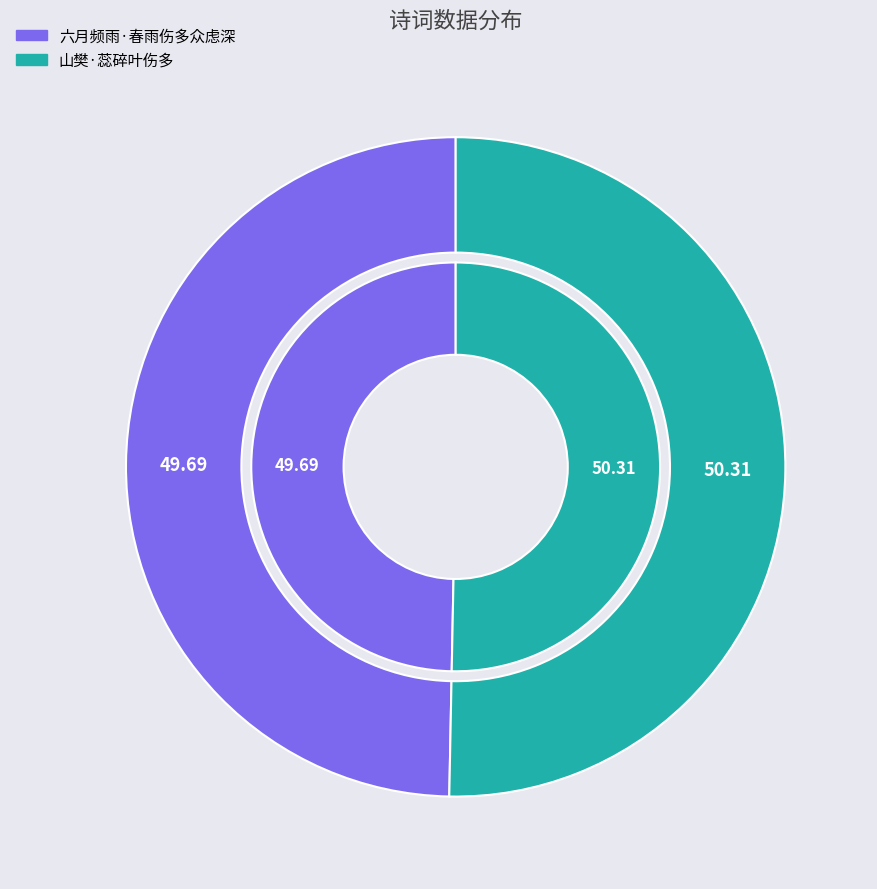

To the nearest percent, what portion does 六月频雨·春雨伤多众虑深 represent?

50%